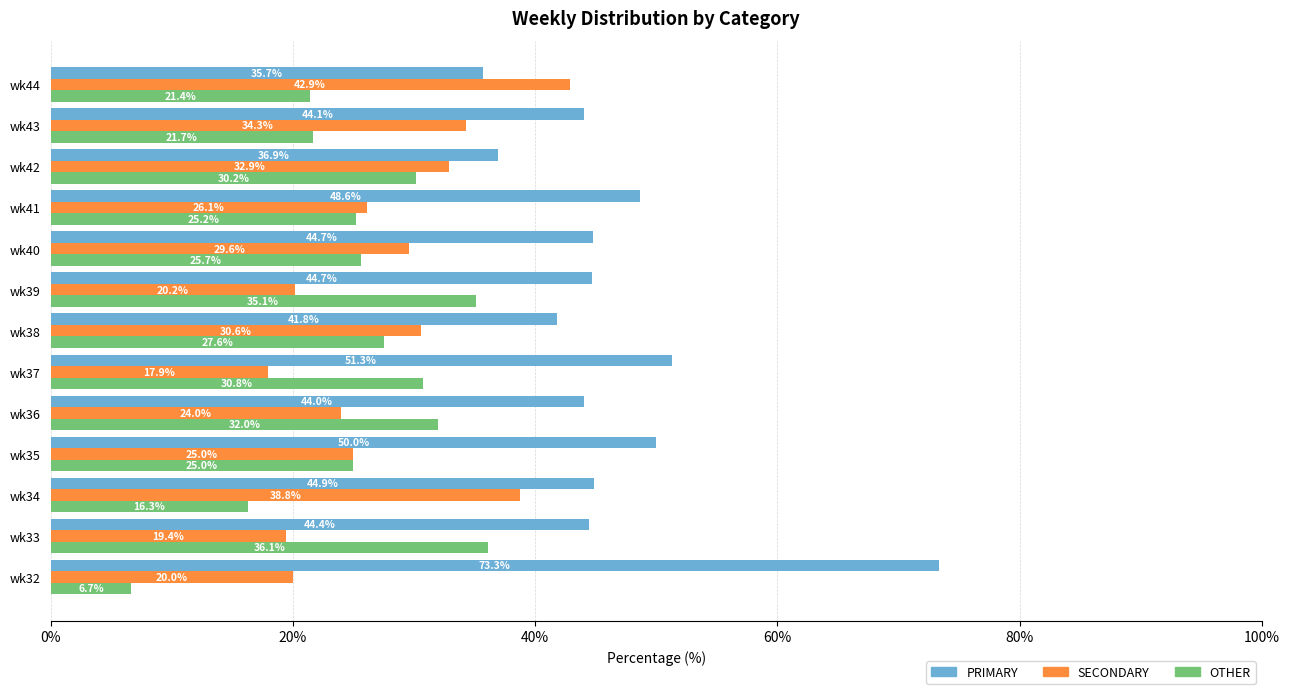

What is the difference between the maximum and minimum values in the PRIMARY series?

37.6